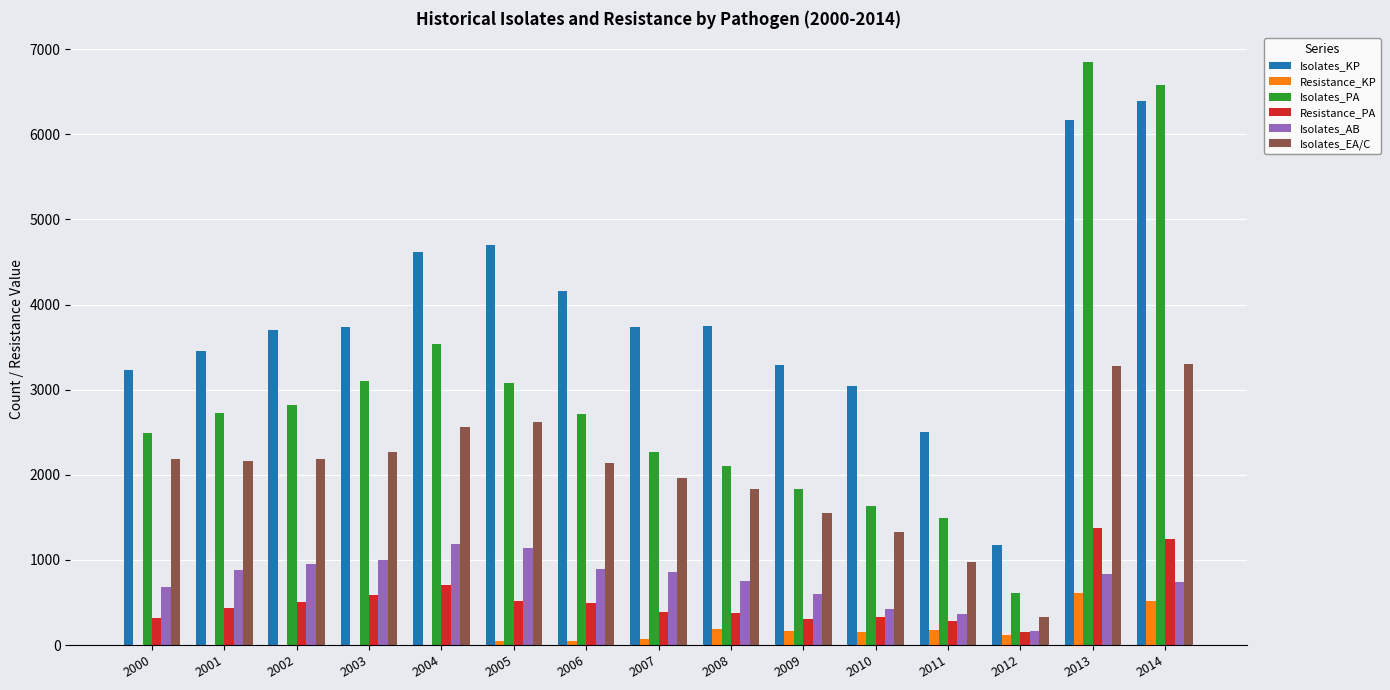

Is the value of Isolates_AB at 2014 greater than the value of Isolates_KP at 2011?

No